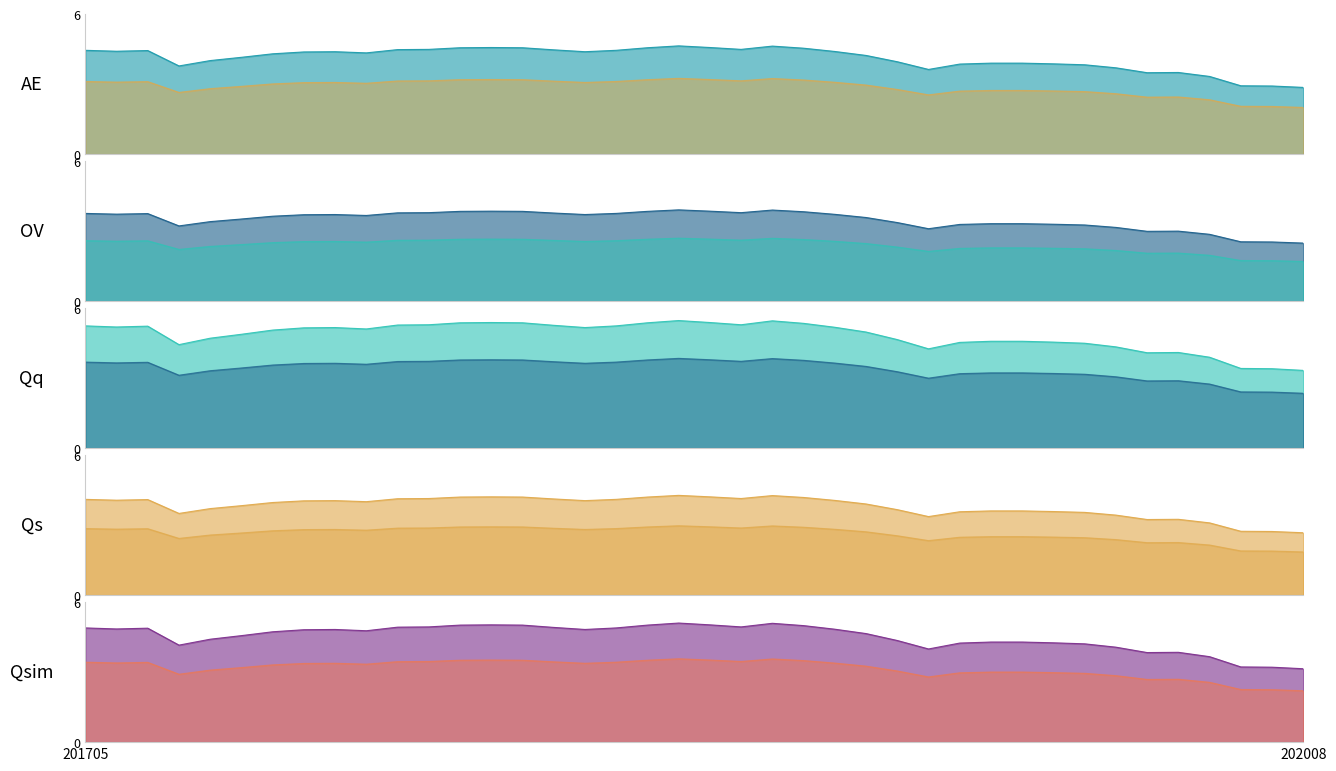

True or false: the data shows 5.8 at 201809.

False